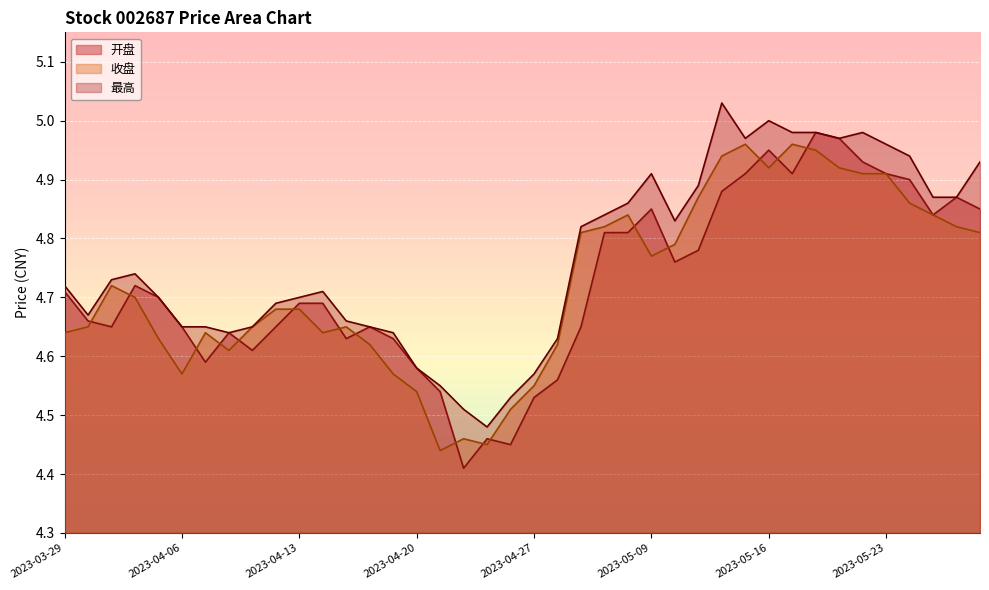

True or false: 收盘 has a value of 4.8 at 2023-05-10.

True